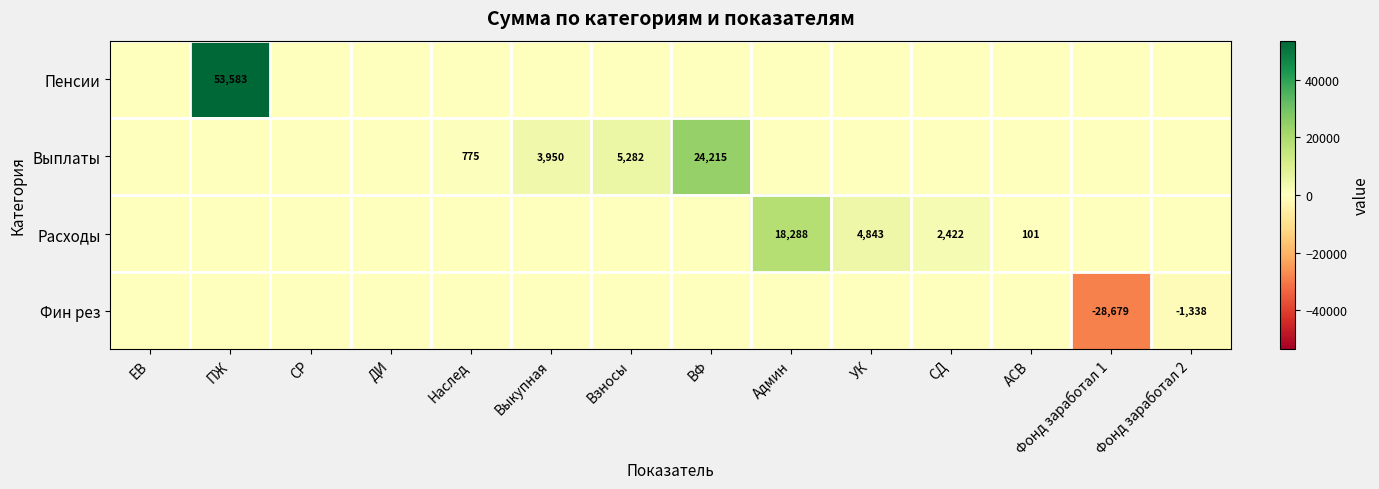

What is the smallest value displayed?

-28679.2